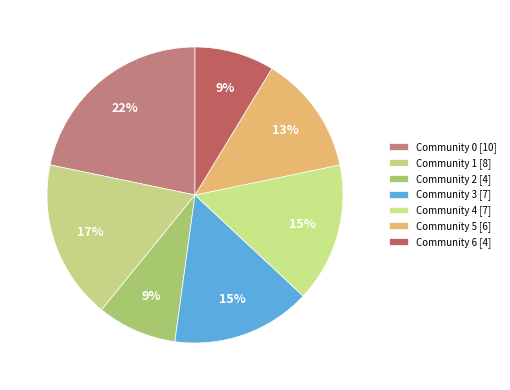

How many segments does this pie chart have?

7